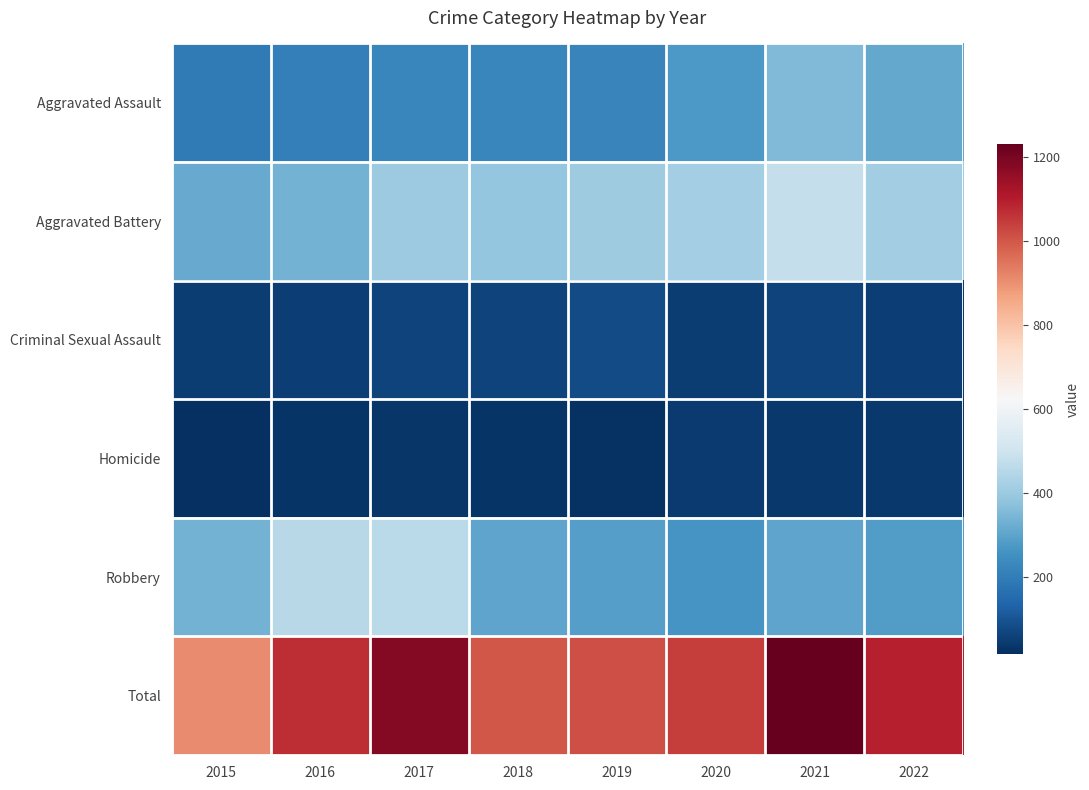

List the series in order of their peak value, lowest first.

Homicide, Criminal Sexual Assault, Aggravated Assault, Robbery, Aggravated Battery, Total